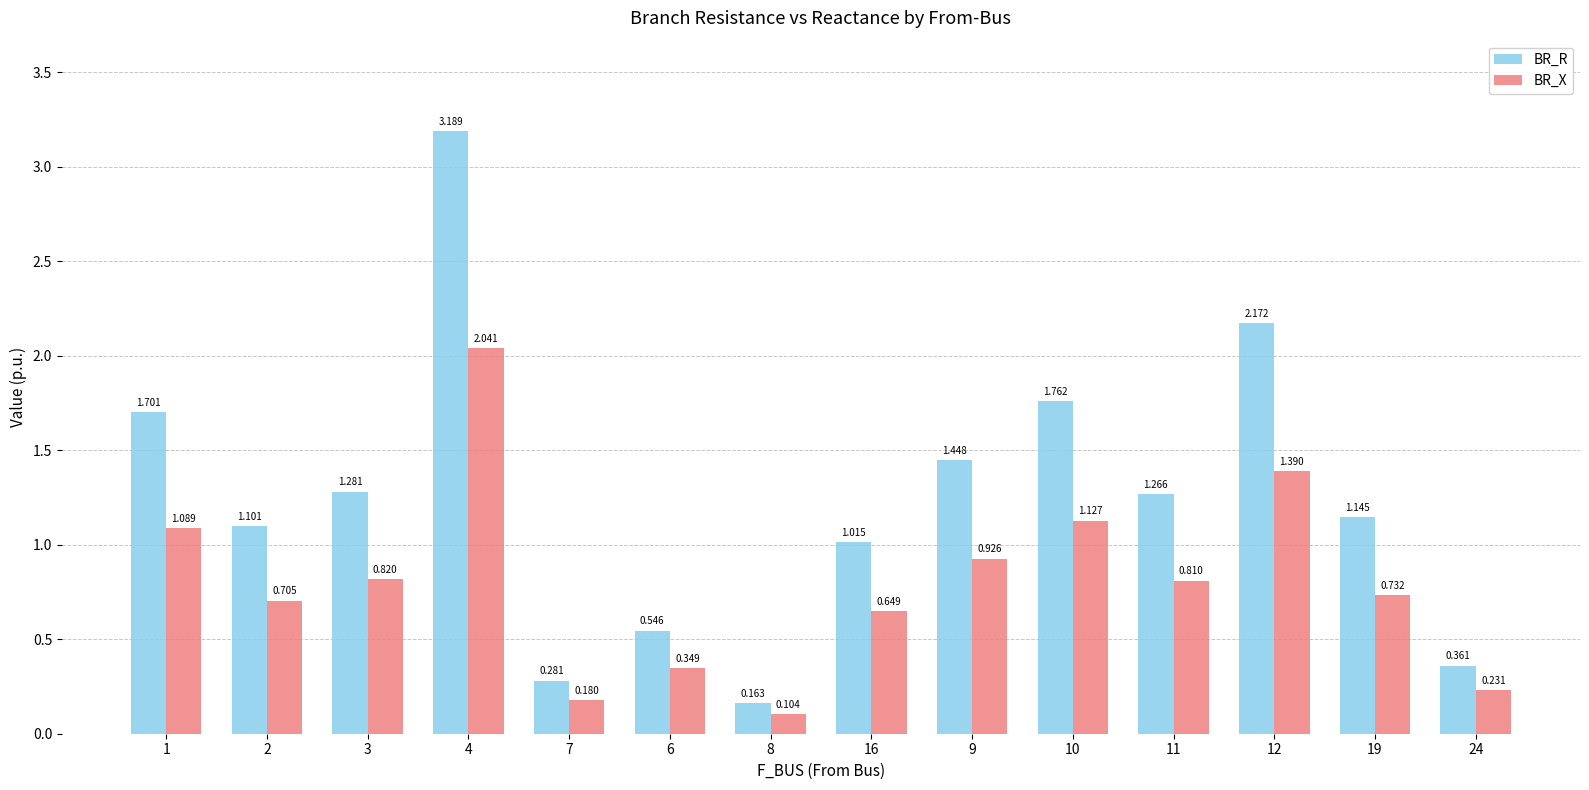

Is it true that BR_R equals 0.2 at 24?

False